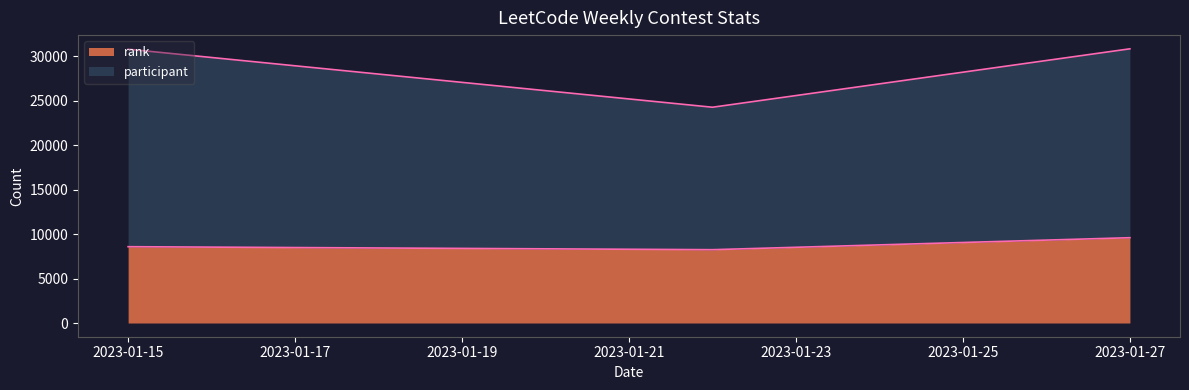

The participant series shows 30778 at 2023-01-15. True or false?

True